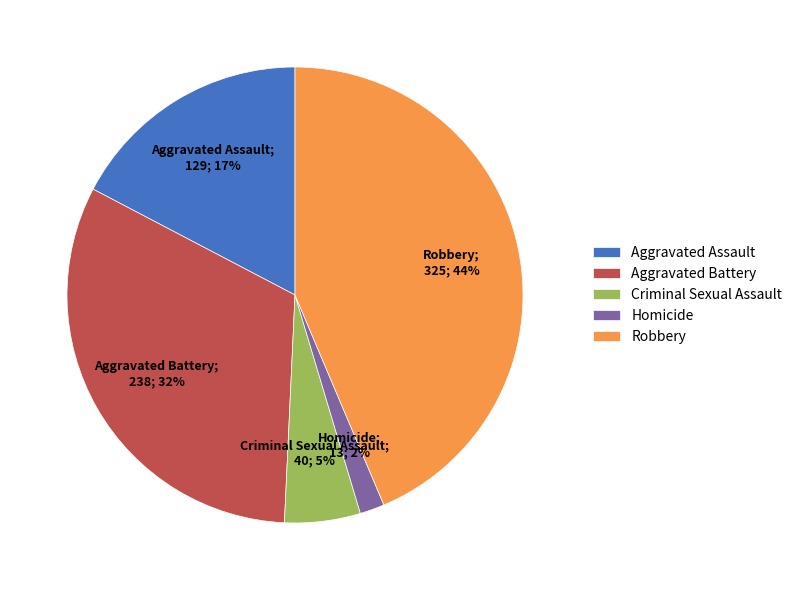

How many segments does this pie chart have?

5